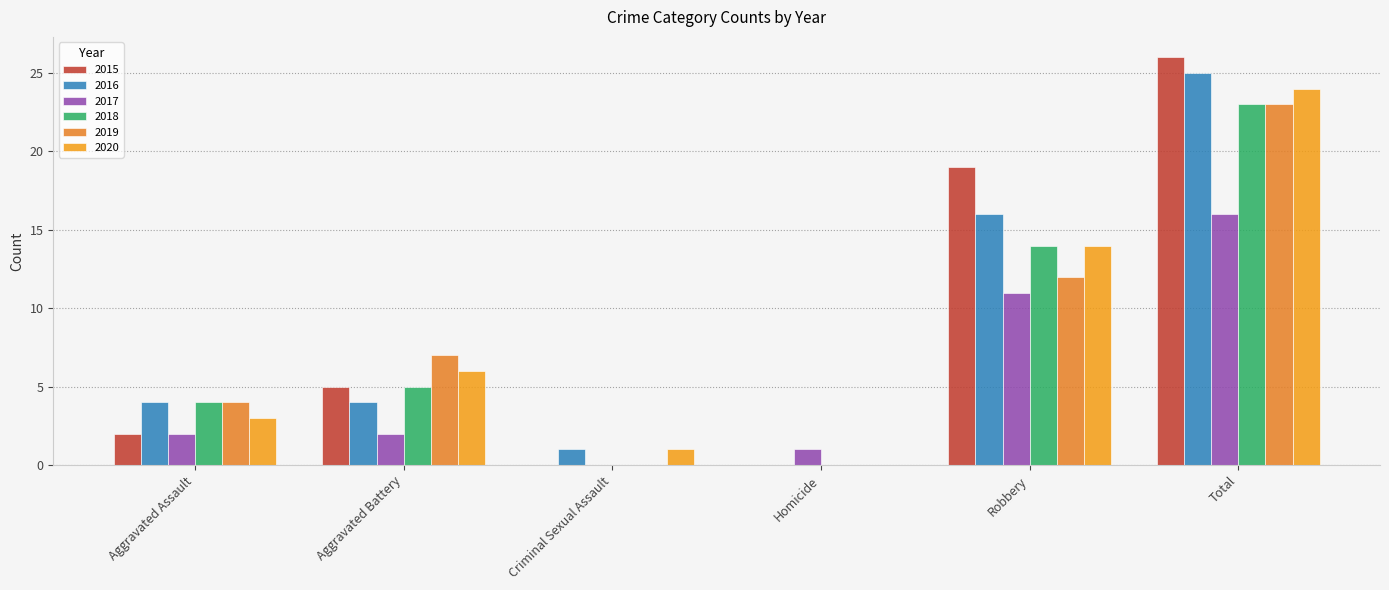

Which series changed the most between Aggravated Assault and Aggravated Battery?

2015